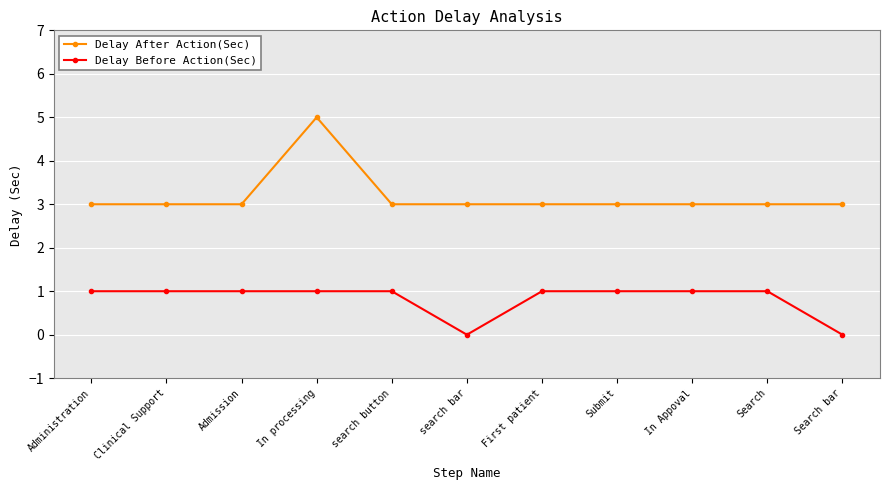

Reading right to left, what are all the values shown in this chart?

Delay After Action(Sec): Search bar=3	Search=3	In Appoval=3	Submit=3	First patient=3	search bar=3	search button=3	In processing=5	Admission=3	Clinical Support=3	Administration=3
Delay Before Action(Sec): Search bar=0	Search=1	In Appoval=1	Submit=1	First patient=1	search bar=0	search button=1	In processing=1	Admission=1	Clinical Support=1	Administration=1